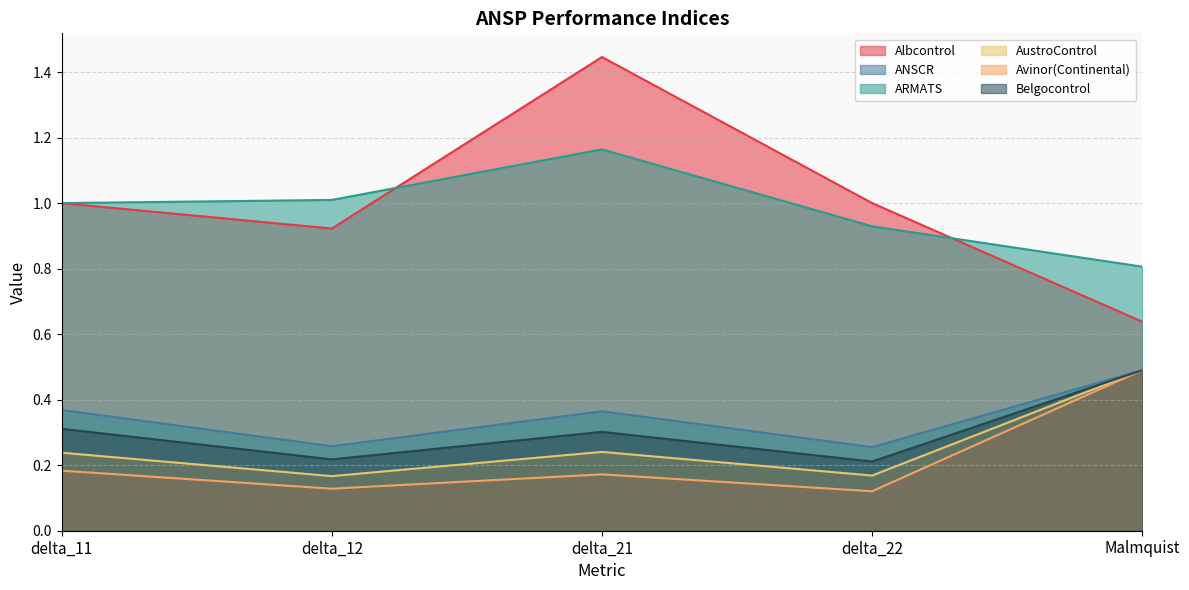

What is the spread (max minus min) of values at delta_21?

1.3